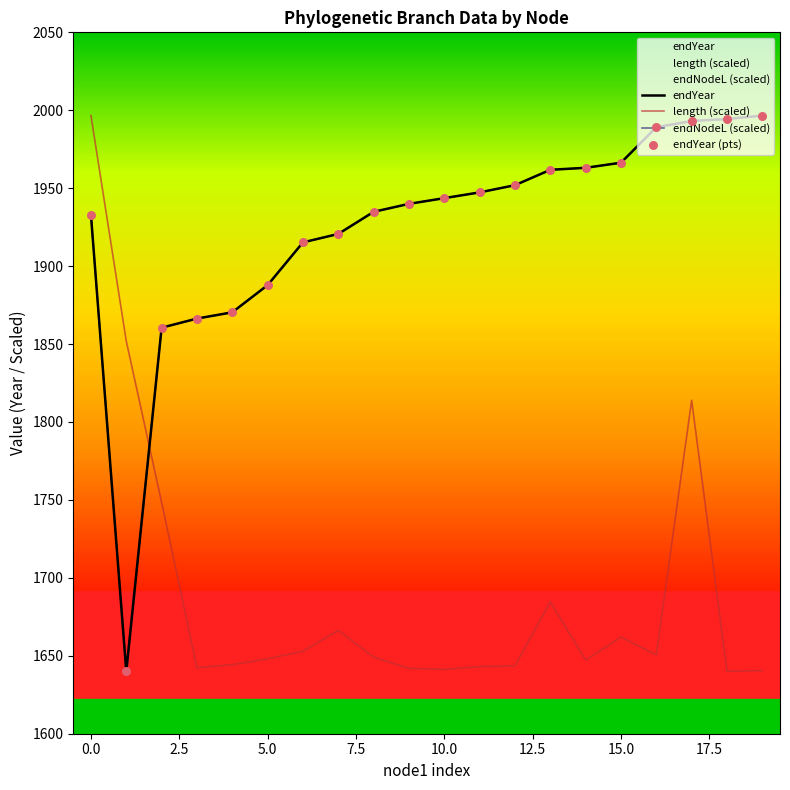

Which series contains the highest Y value?

endYear